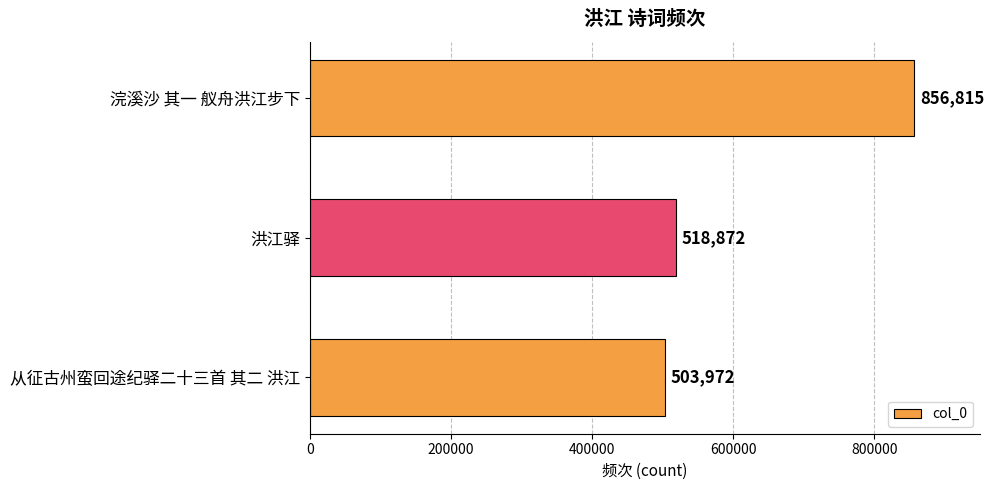

The value at 从征古州蛮回途纪驿二十三首 其二 洪江 is 303782. True or false?

False